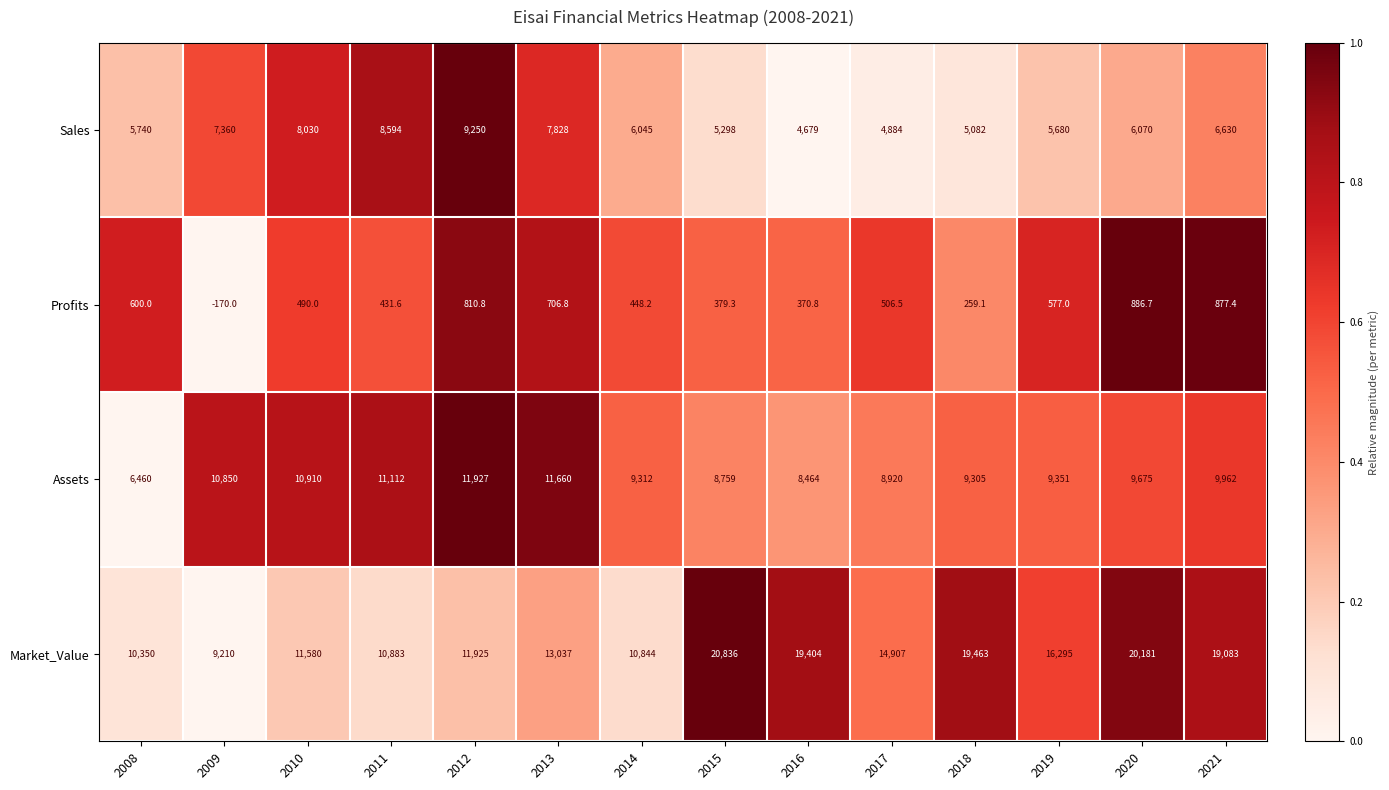

Rank the series at 2012 from highest to lowest value.

Assets, Market_Value, Sales, Profits